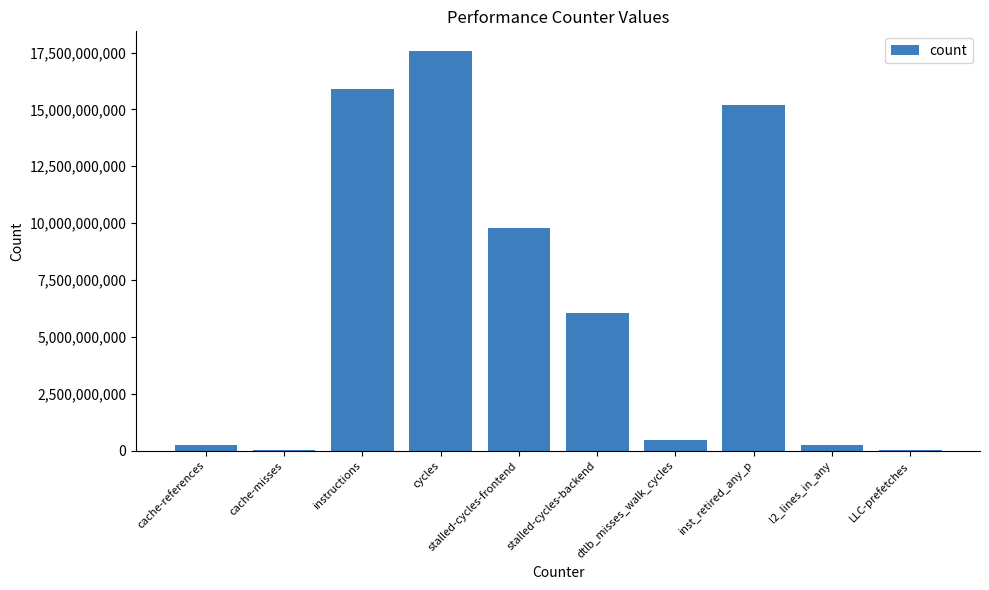

Is it true that the value at dtlb_misses_walk_cycles is 479021545?

True